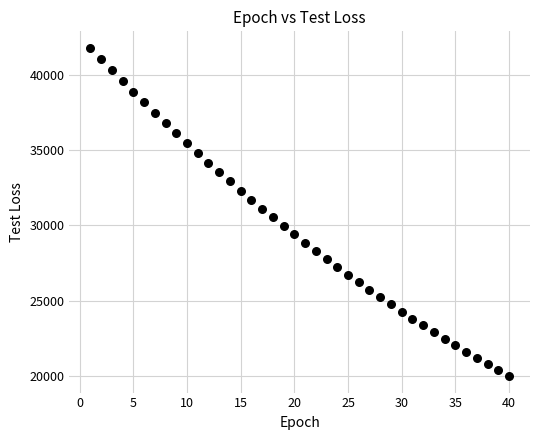

What is the range of X values (max minus min)?

39.0